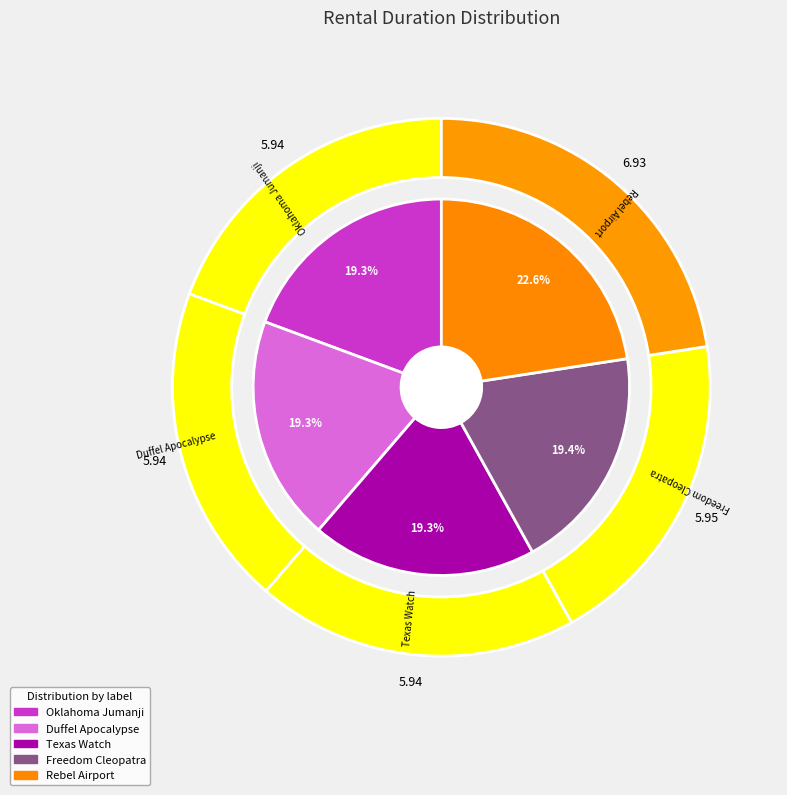

What percentage is the Oklahoma Jumanji slice, to the nearest percent?

19%